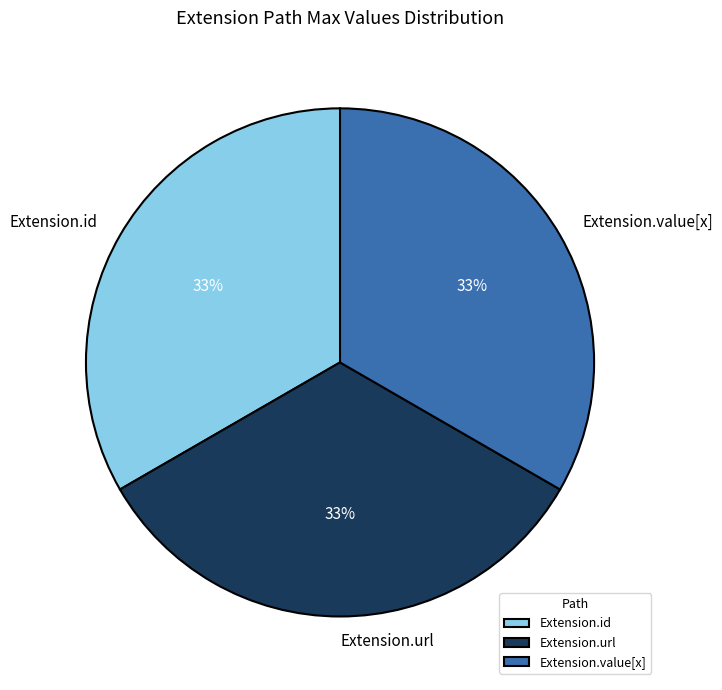

To the nearest percent, what is the average slice percentage?

33%